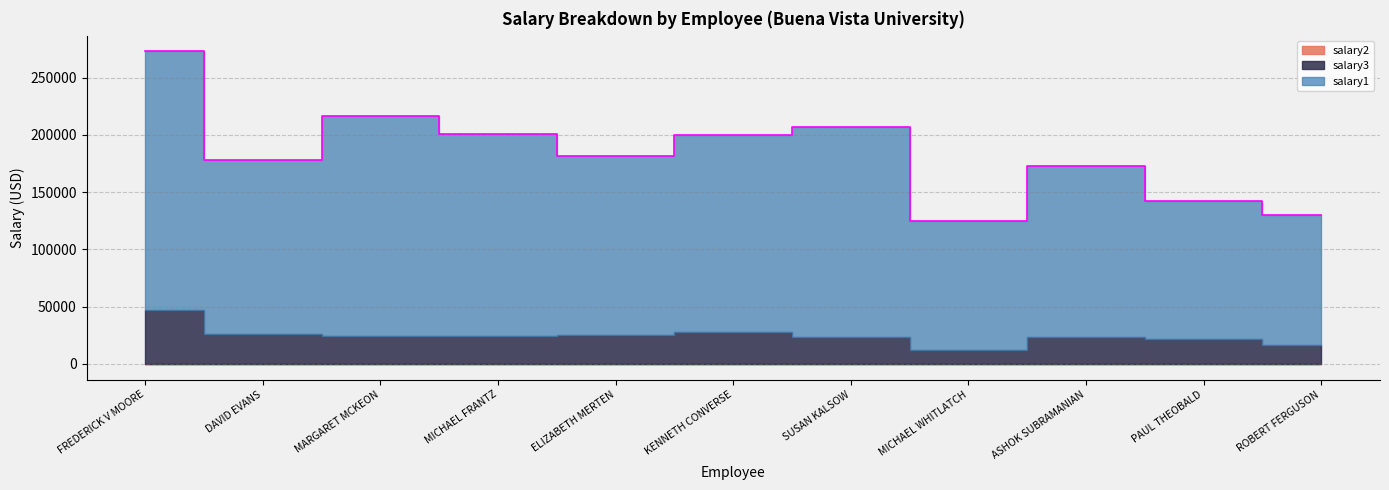

Which series has the largest total across all categories?

salary1